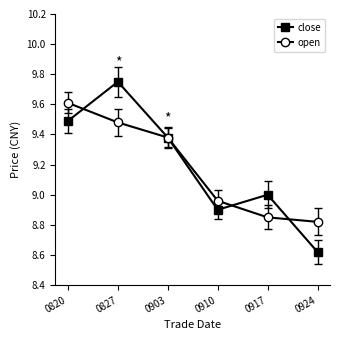

What is the sum of the open values at 0910 and 0820?

18.6